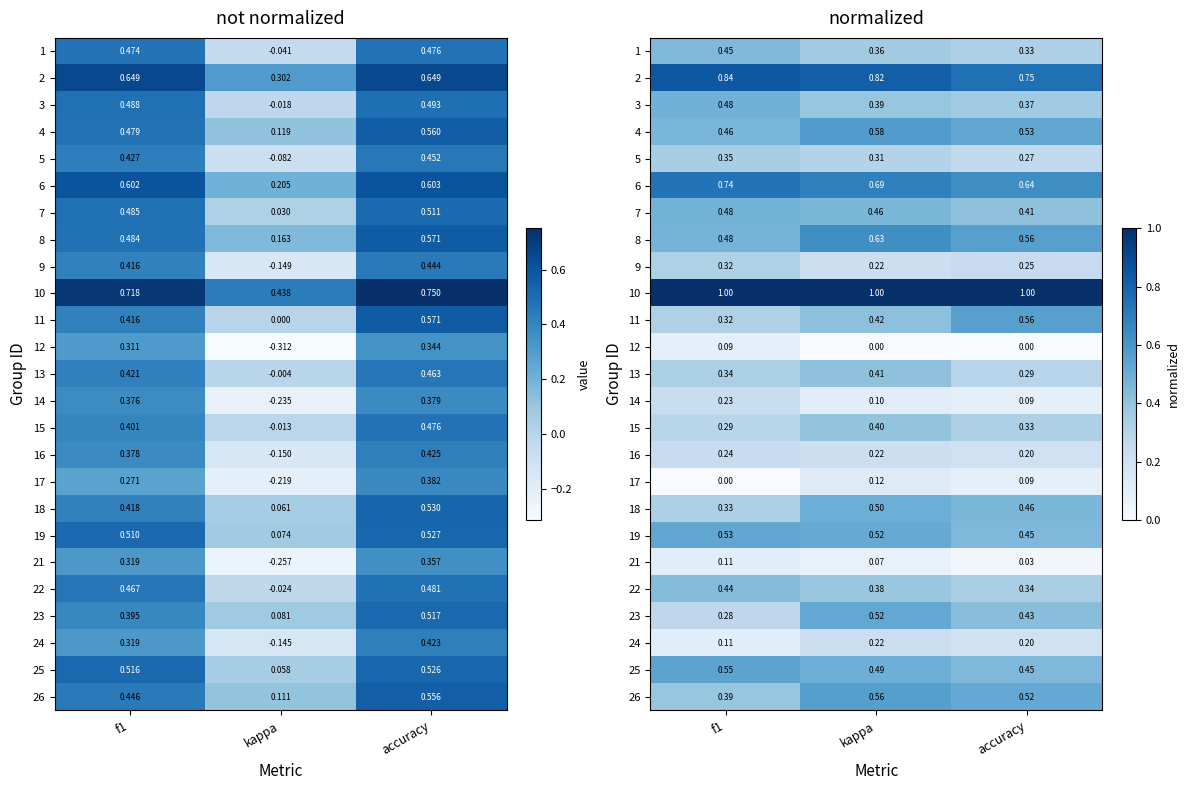

At which category does the chart reach its minimum across all series?

kappa